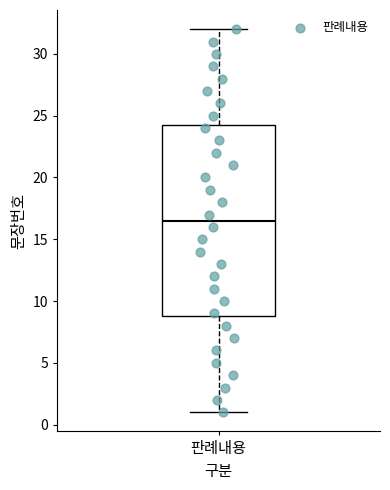

Read this box plot against the y-axis: the position of the median line, the range covered by the box, and the ends of both whiskers. The values are not printed on the chart, so give them approximately, as read against the axis.

median 16.5, box 9.0 to 24.5, whiskers 1.0 to 32.0